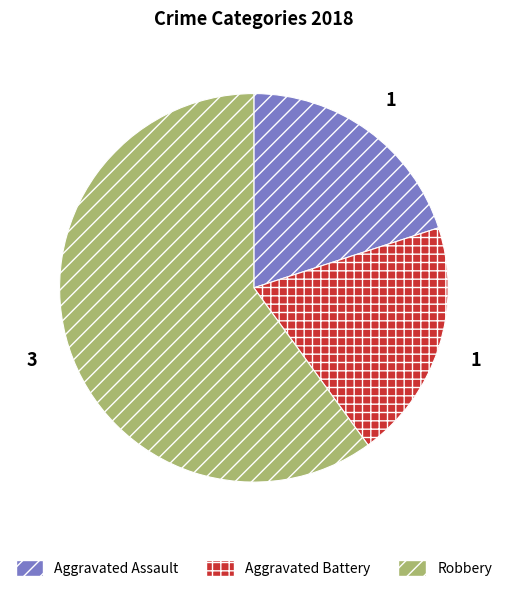

Count the number of slices in the pie.

3